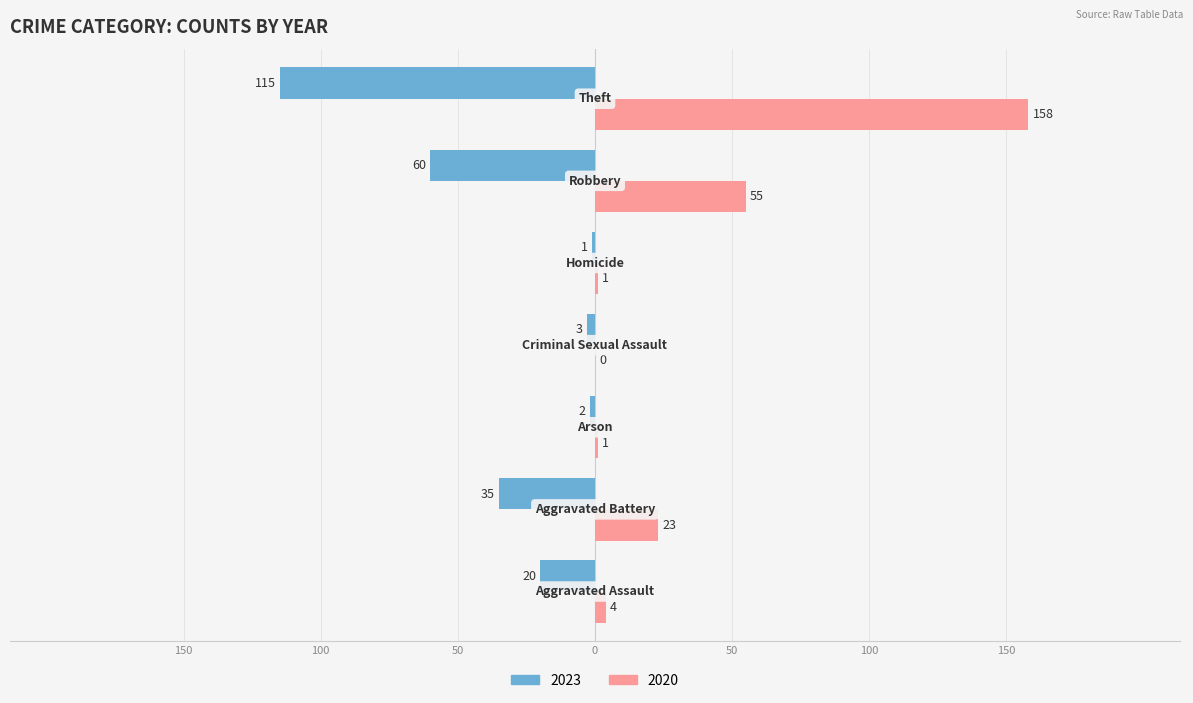

What are all the series names shown in the legend?

2023, 2020